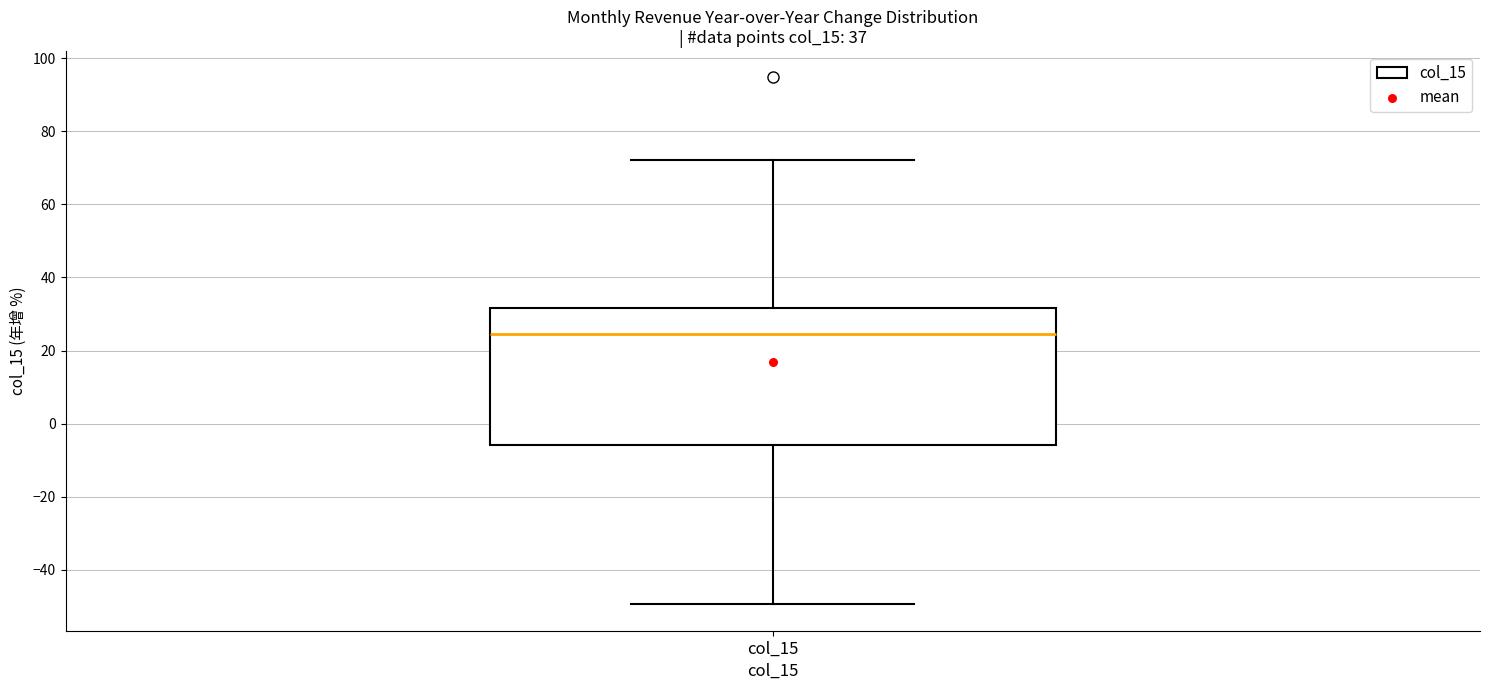

Where does the upper whisker of the box for col_15 end on the y-axis? The values are not printed on the chart, so give them approximately, as read against the axis.

72